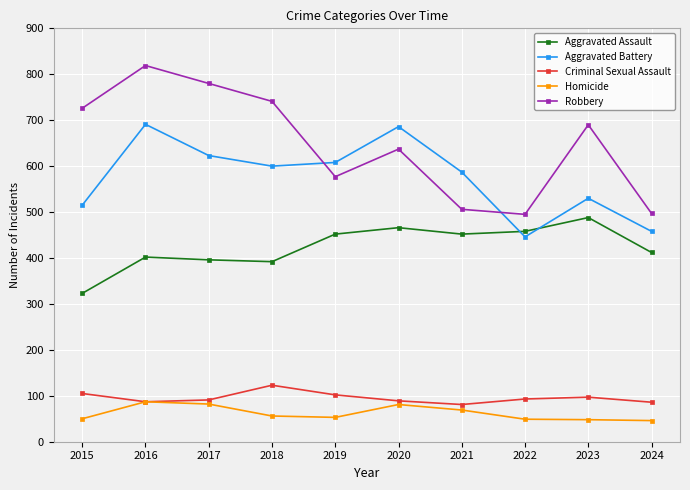

Is this an area chart (filled region under the line)?

No